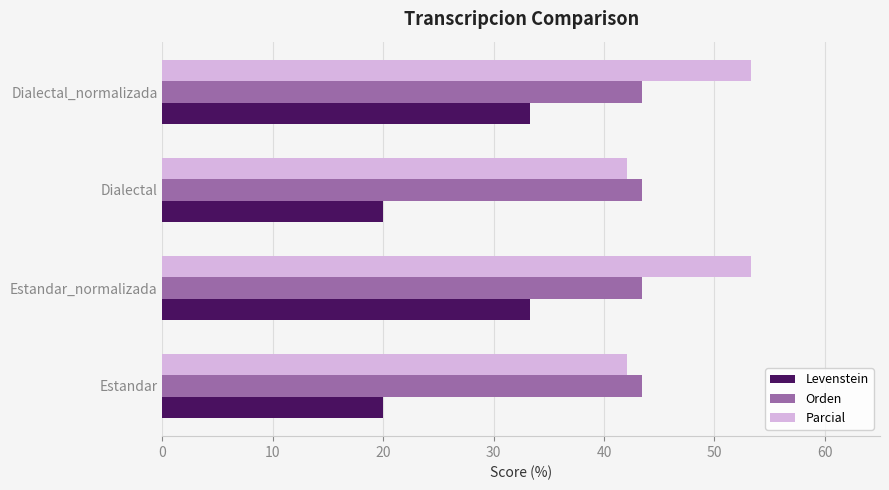

What is the smallest value displayed?

20.0